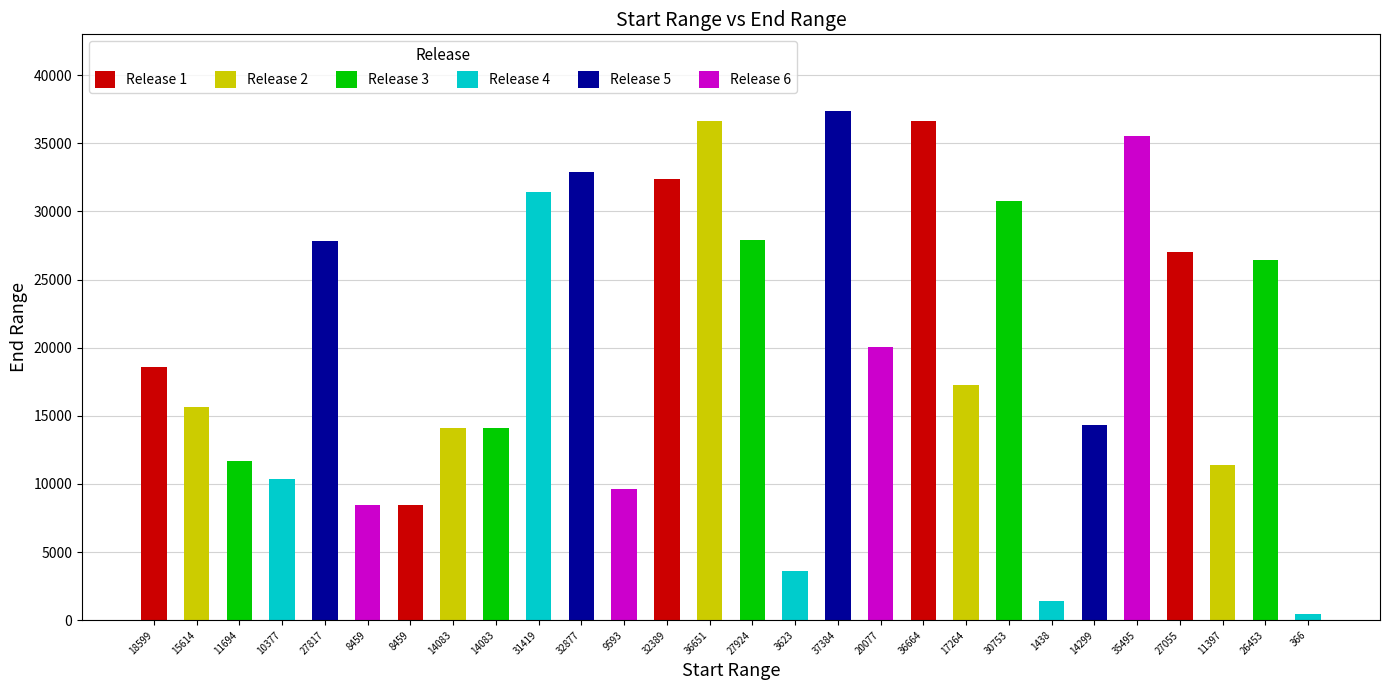

What is the change in value from 11694 to 27817?

+16132